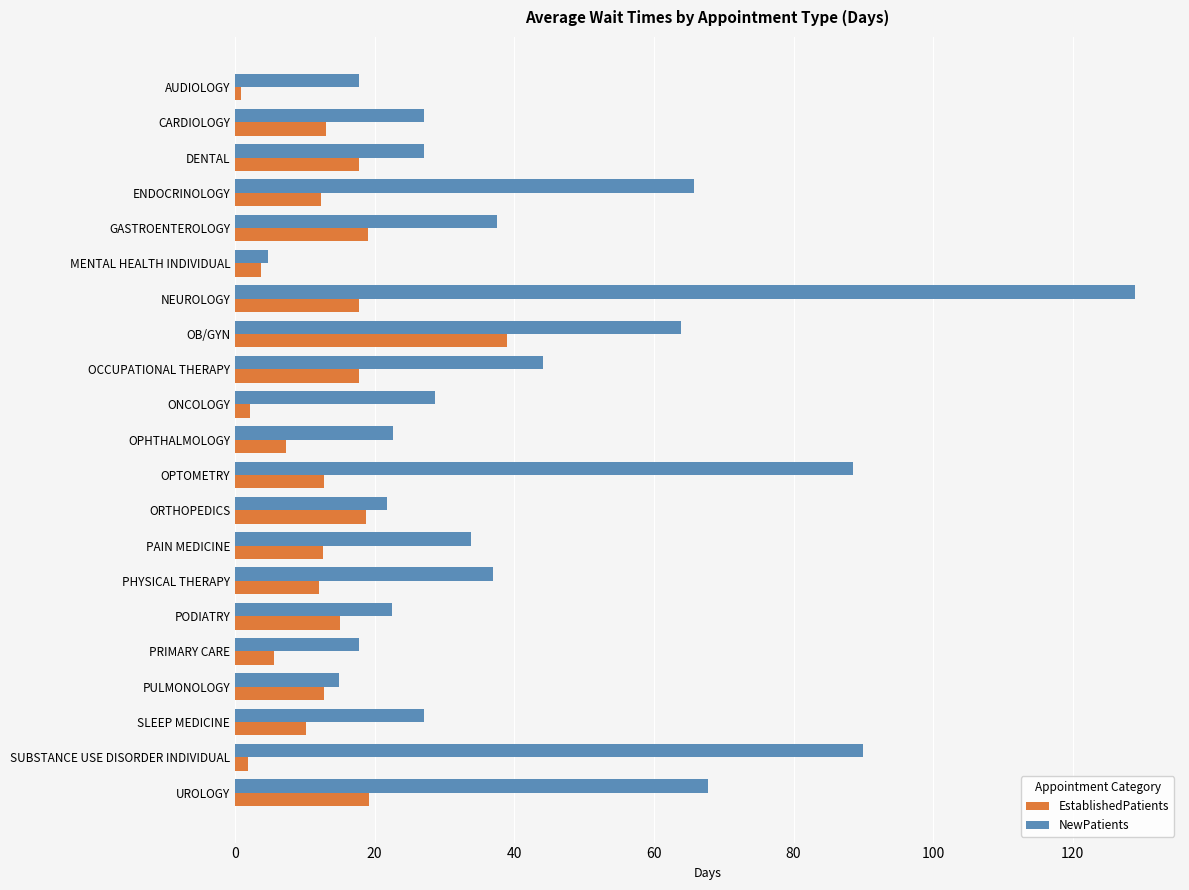

The EstablishedPatients series shows 38.9 at OB/GYN. True or false?

True